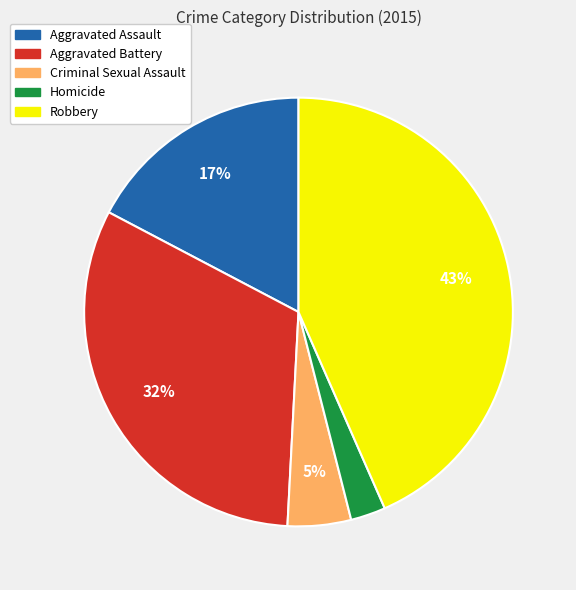

Combined, do Criminal Sexual Assault and Homicide account for over 50%?

No